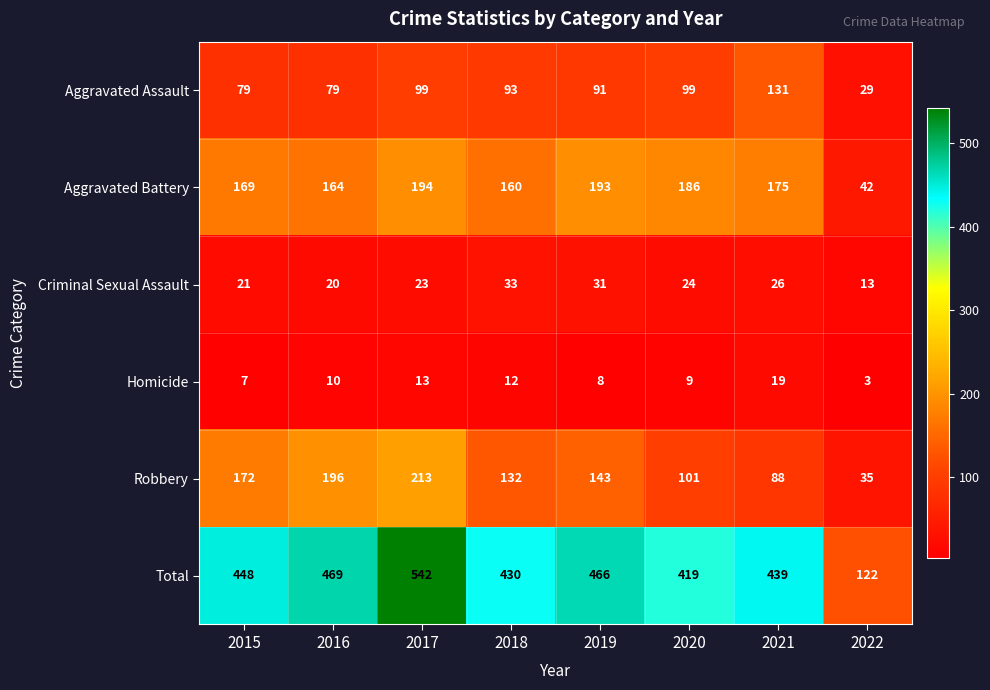

Which series has the widest spread of values?

Total